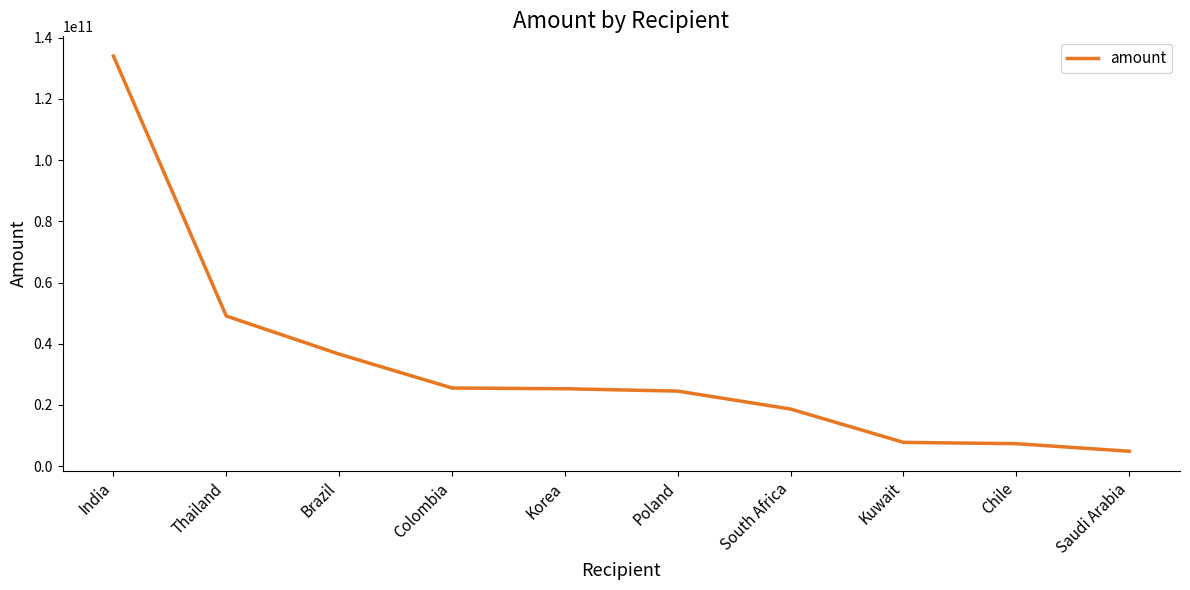

At which label is the value closest to 69429109536?

Thailand